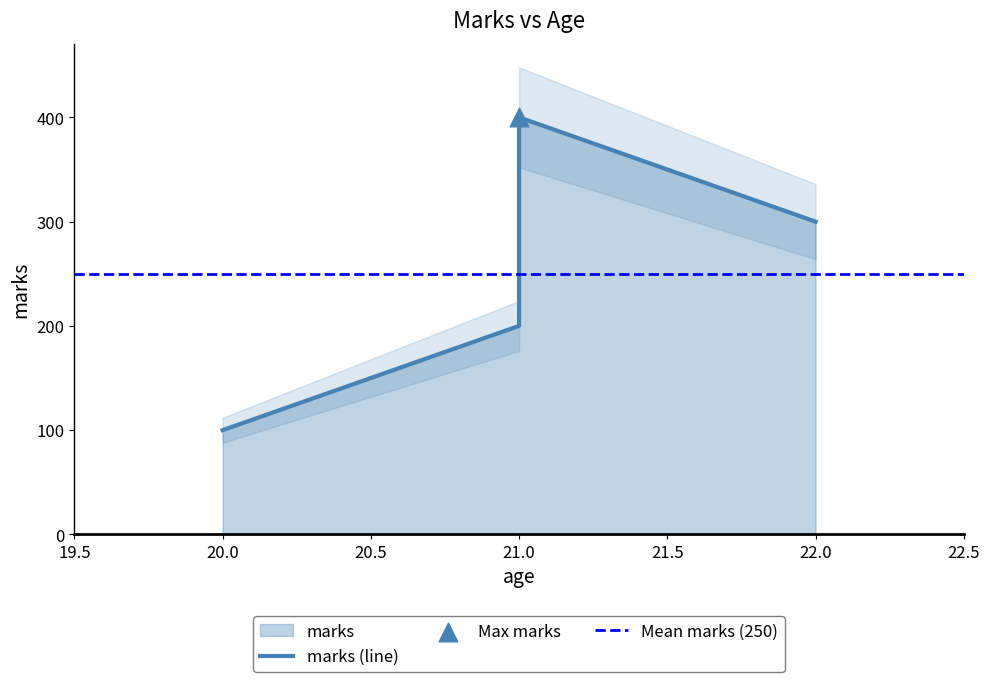

What is the ratio of the value at 22 to the value at 21?

0.8